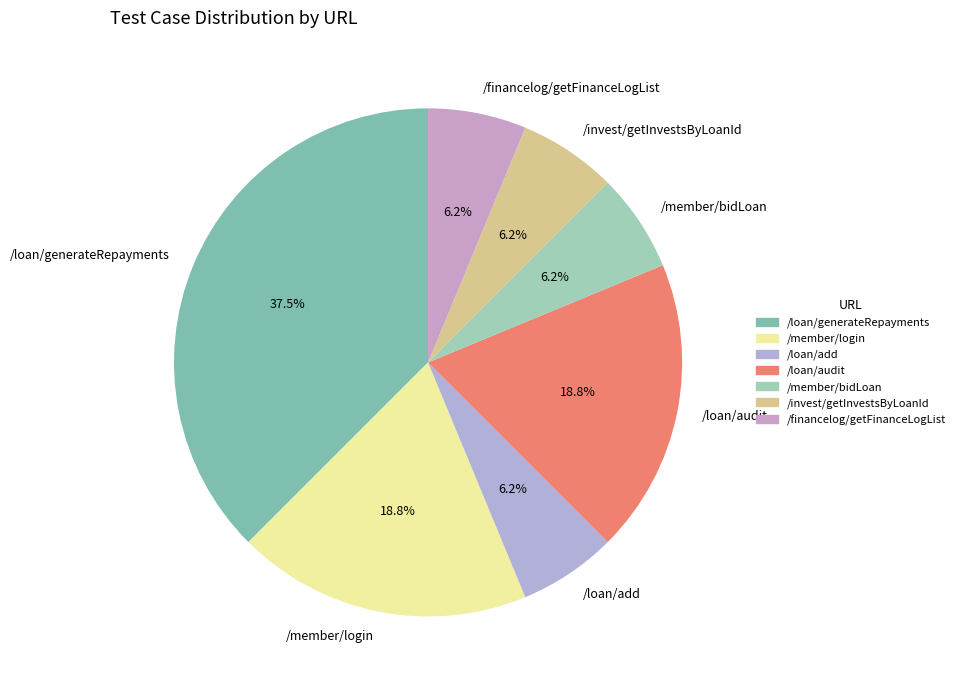

Which category has the biggest portion of the pie?

/loan/generateRepayments